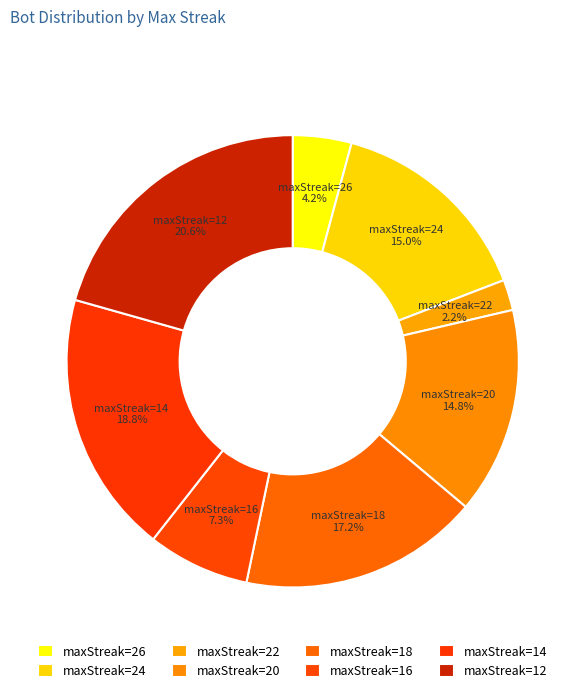

To the nearest percent, what percentage of the pie is maxStreak=18?

17%